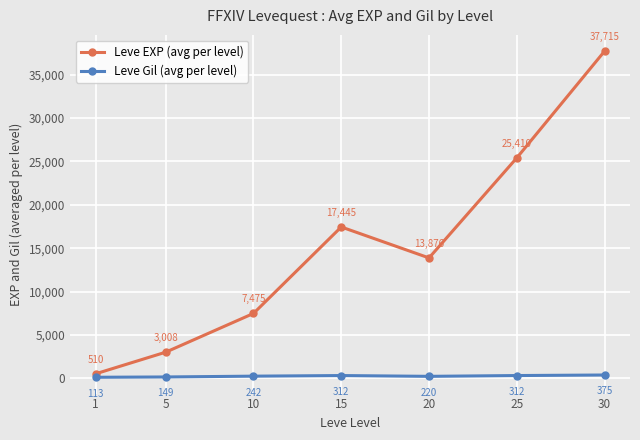

How many interior local valleys does the Leve EXP (avg per level) series have?

1